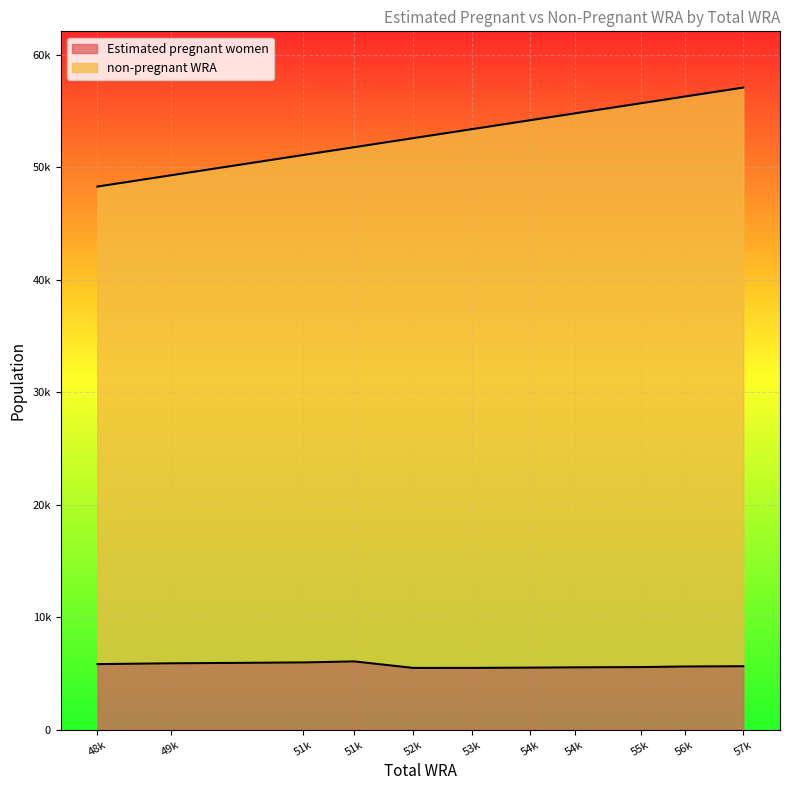

Reading right to left, list all the values displayed in this chart.

Estimated pregnant women: 5645.6	5621.5	5570.7	5546.6	5522.4	5498.2	5496.9	6075.5	5983.7	5906.9	5836.0
non-pregnant WRA: 57100.0	56300.0	55700.0	54800.0	54200.0	53400.0	52600.0	51800.0	51100.0	49300.0	48300.0